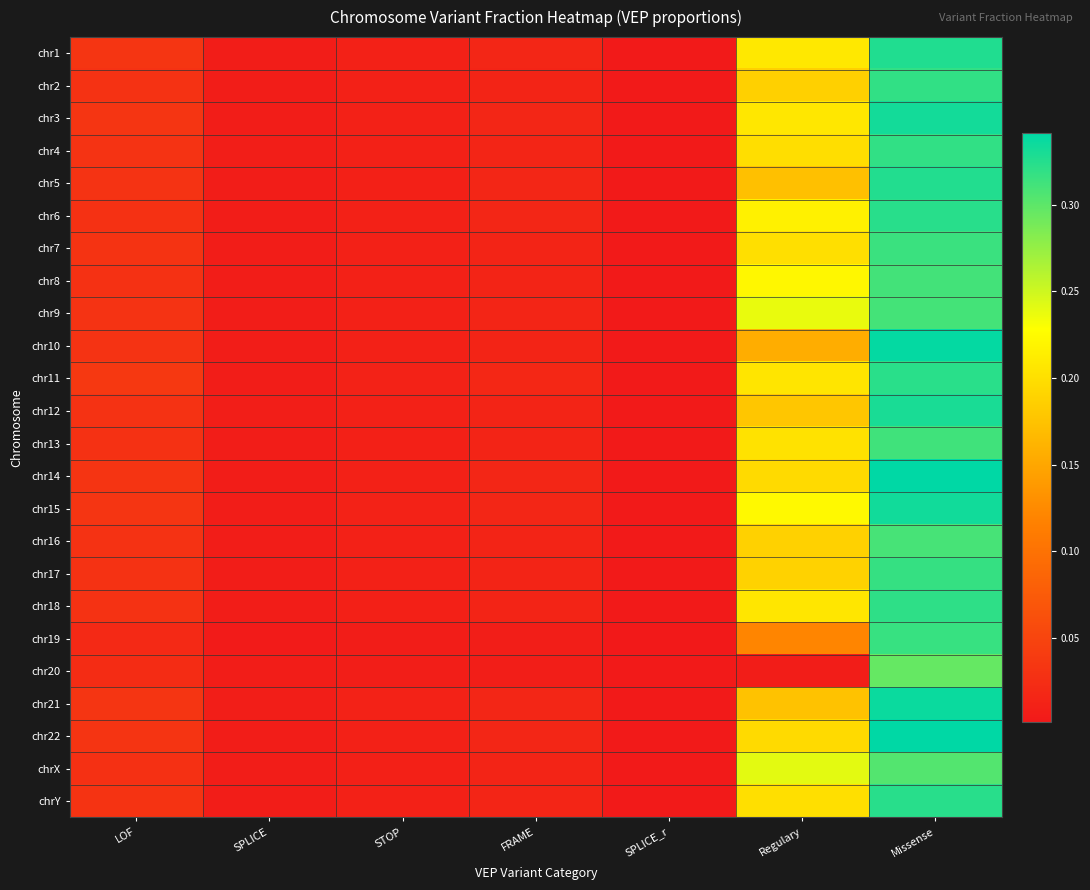

At how many categories does at least one series exceed 0?

7